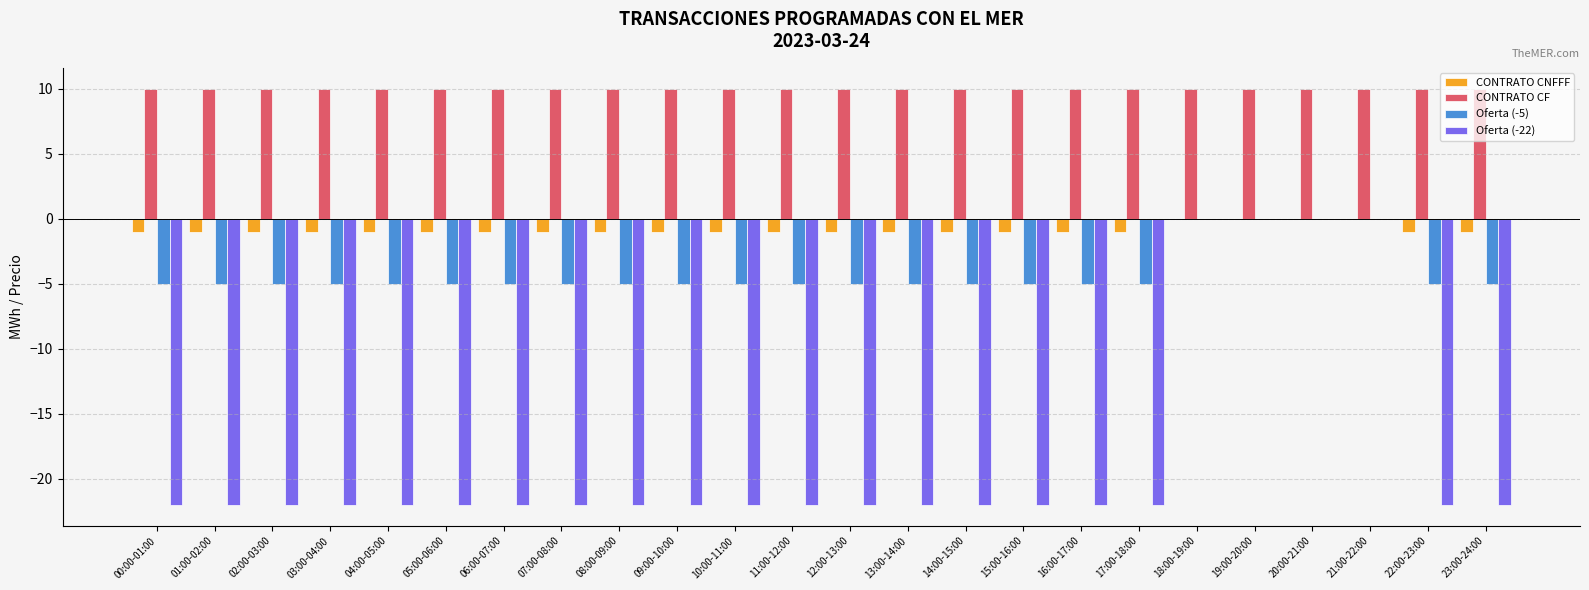

What is the sum of the Oferta (-5) values at 13:00-14:00 and 01:00-02:00?

-10.0